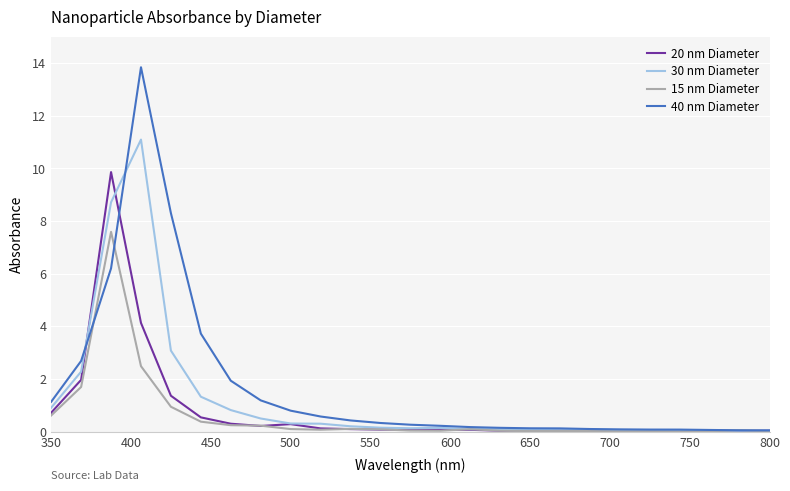

What is the maximum value for 20 nm Diameter?

9.9